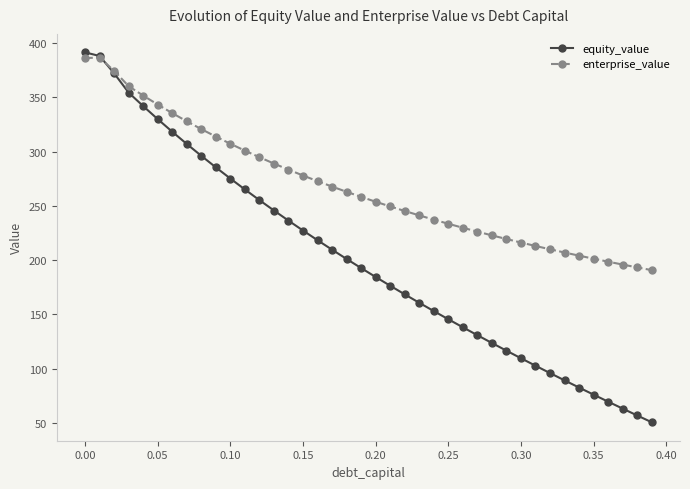

Does the chart have visible grid lines?

No